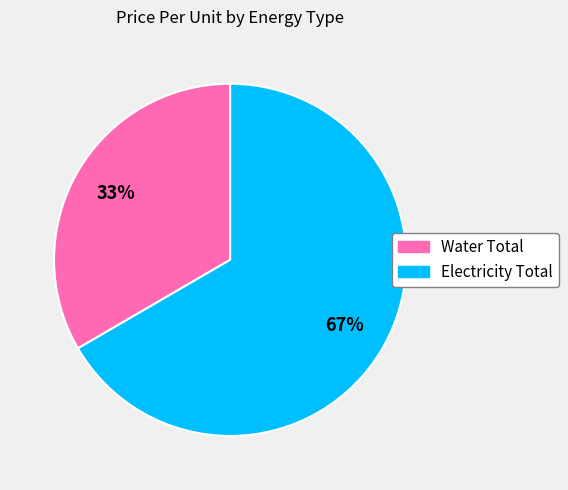

Is the sum of Water Total and Electricity Total greater than half?

Yes